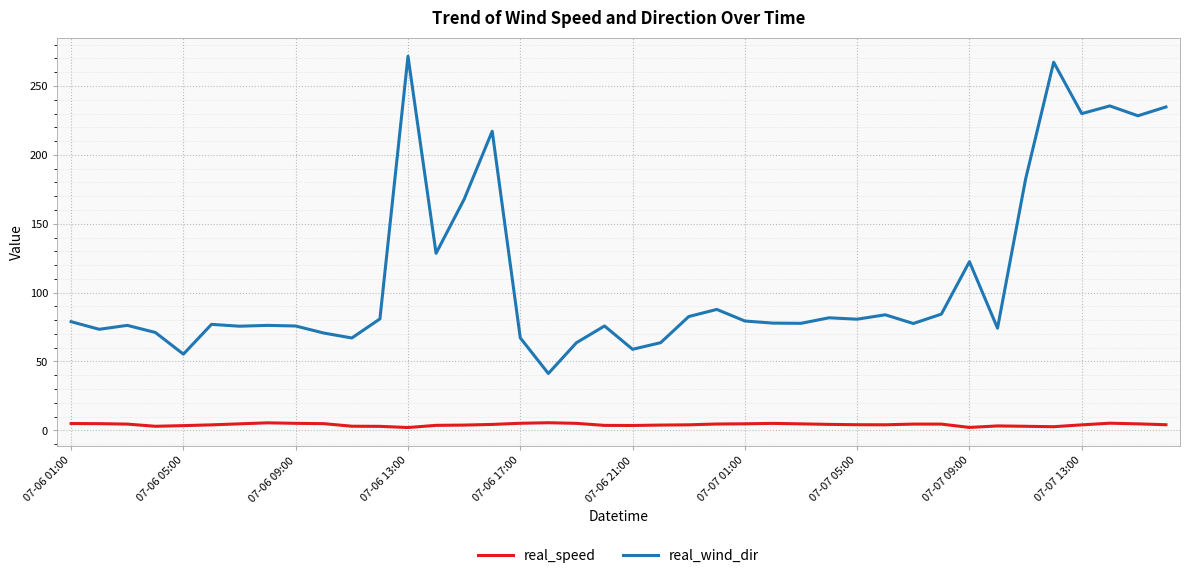

Which series has the largest range (max minus min)?

real_wind_dir